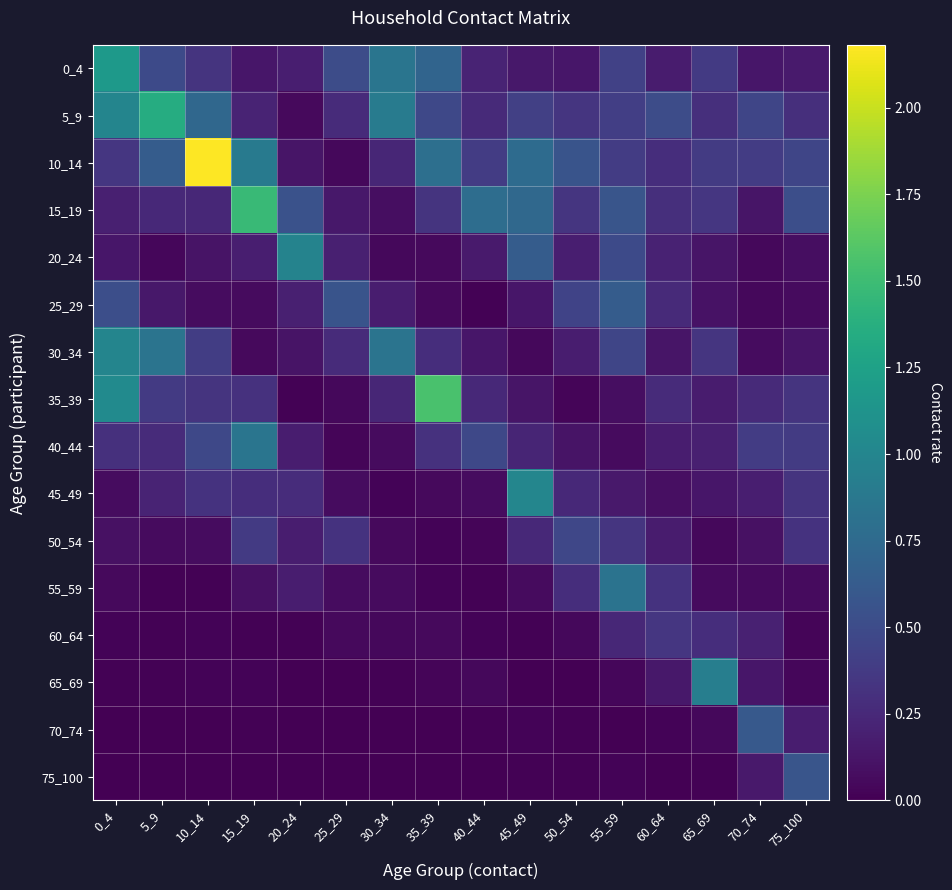

Which series has the largest total across all categories?

10_14